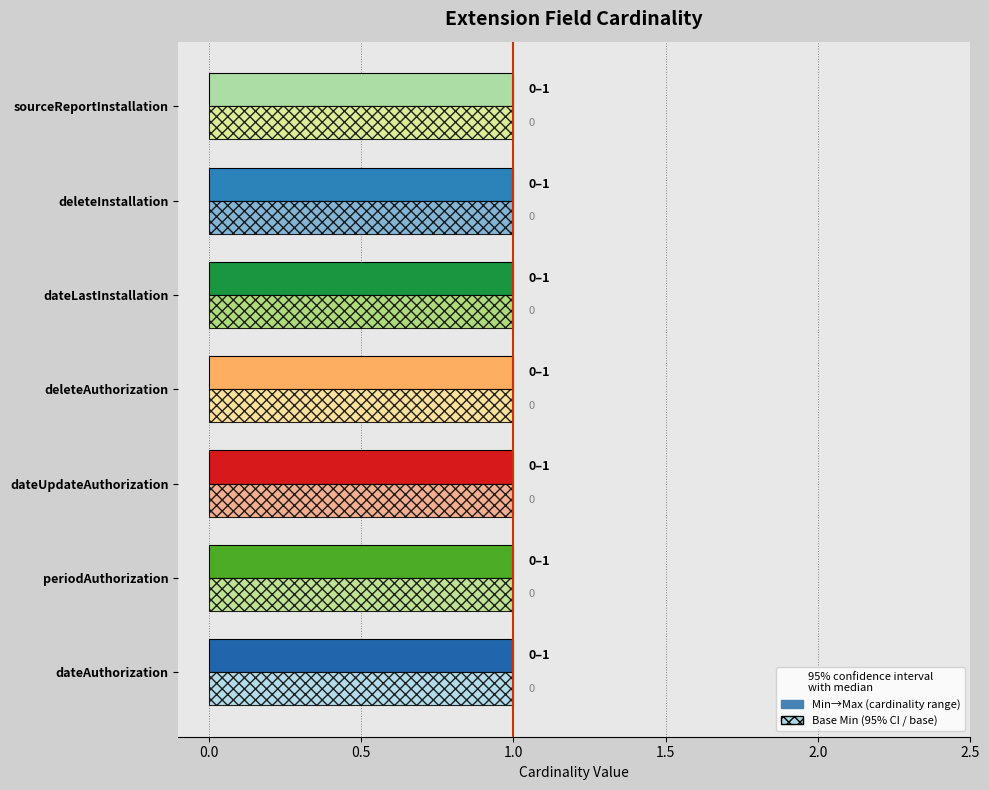

Are the bars grouped side by side (vs. stacked)?

Yes